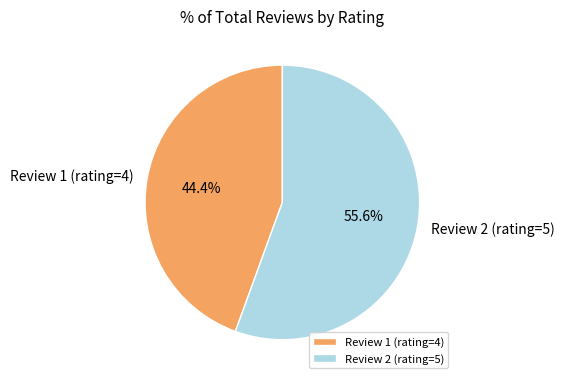

Which has a higher value, Review 1 (rating=4) or Review 2 (rating=5)?

Review 2 (rating=5)